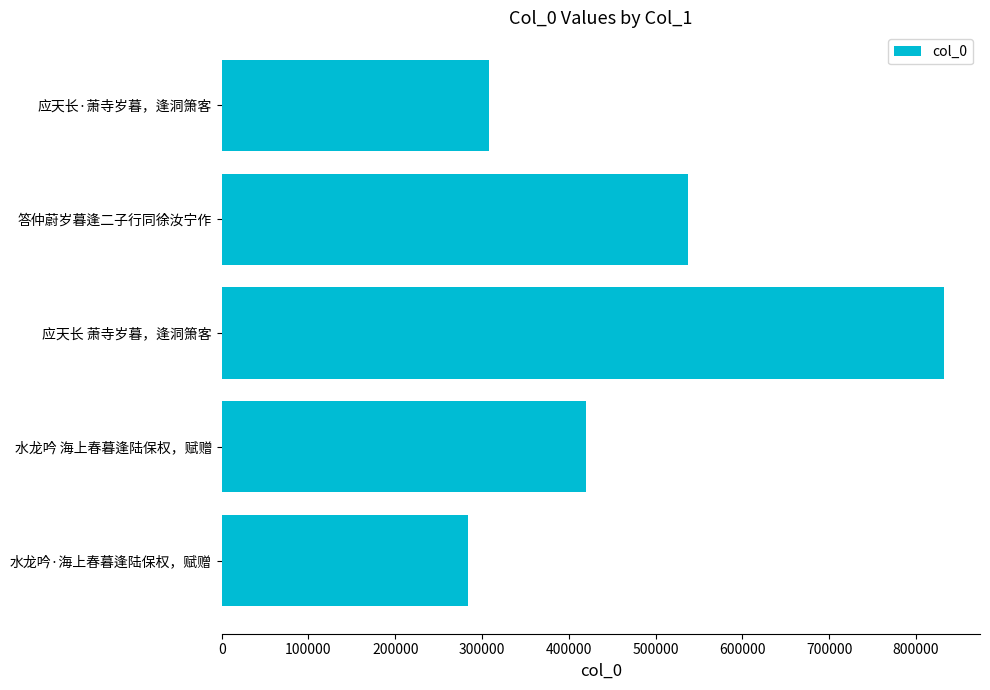

What is the ratio of the value at 水龙吟 海上春暮逢陆保权，赋赠 to the value at 答仲蔚岁暮逢二子行同徐汝宁作?

0.8